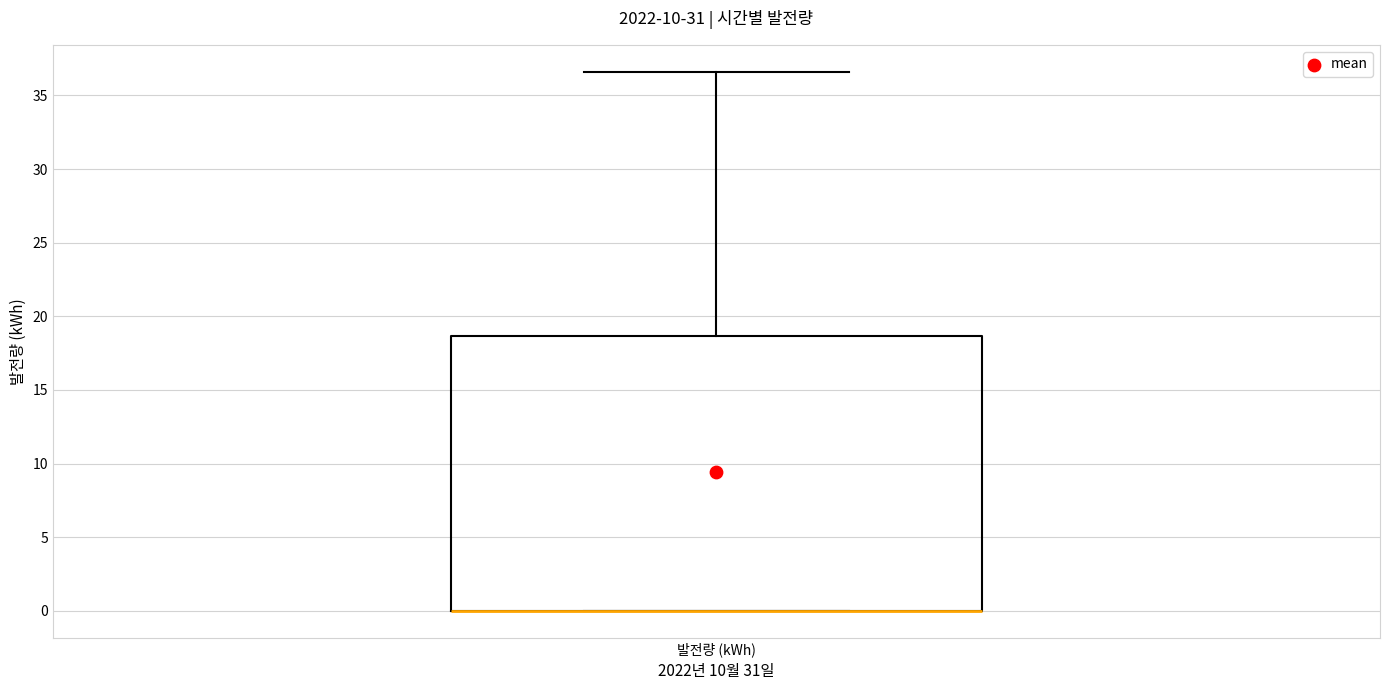

Where does the upper whisker of the box for 발전량 (kWh) end on the y-axis? The values are not printed on the chart, so give them approximately, as read against the axis.

36.5